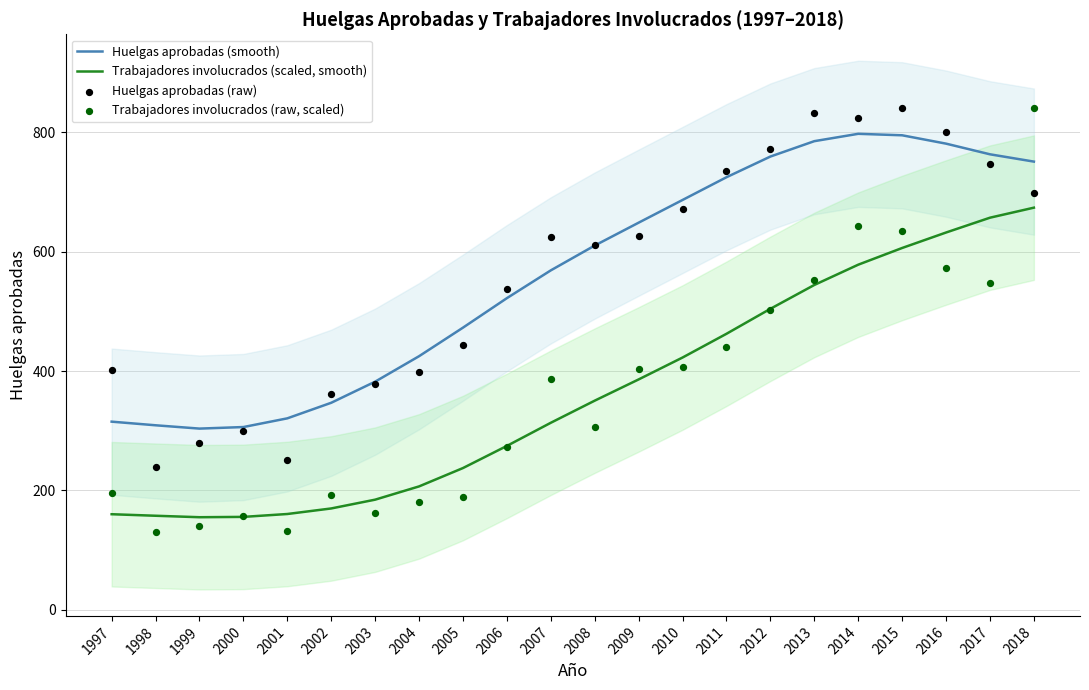

Which series contains the lowest Y value?

Trabajadores involucrados (raw, scaled)